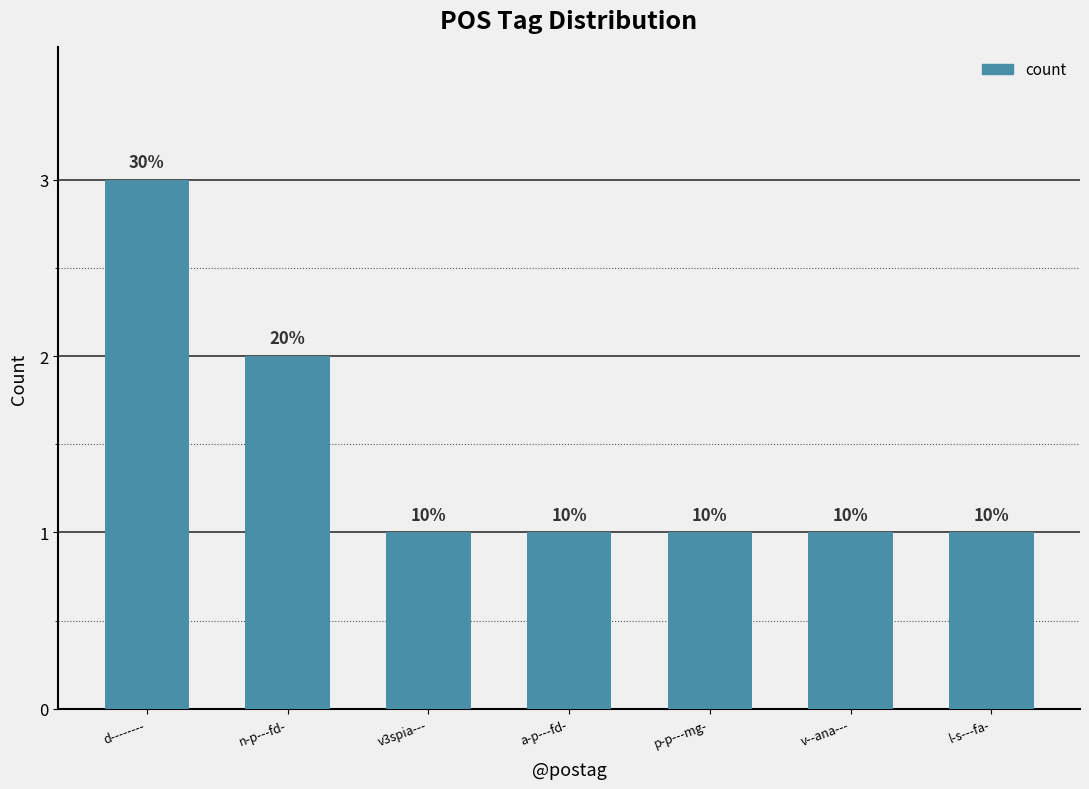

Where is the data nearest to the value 2?

n-p---fd-